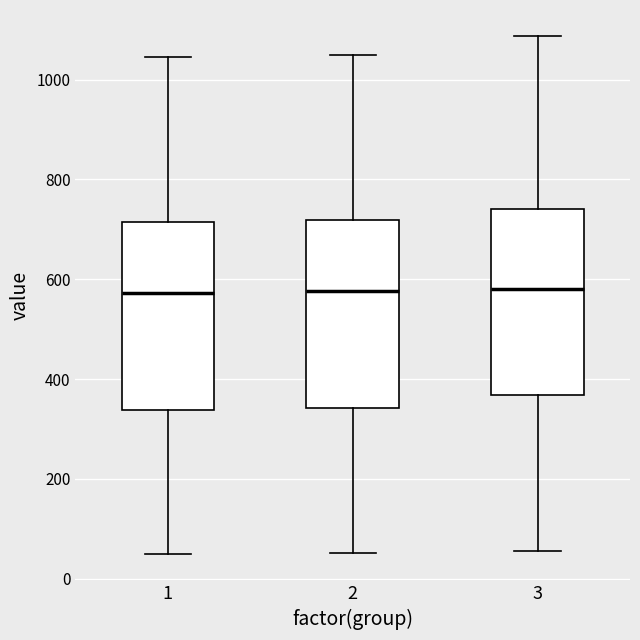

Reading left to right, read every box against the y-axis: the position of its median line, the range the box covers, and the ends of its whiskers. The values are not printed on the chart, so give them approximately, as read against the axis.

1: median 580, box 340 to 720, whiskers 40 to 1040
2: median 580, box 340 to 720, whiskers 60 to 1060
3: median 580, box 360 to 740, whiskers 60 to 1080